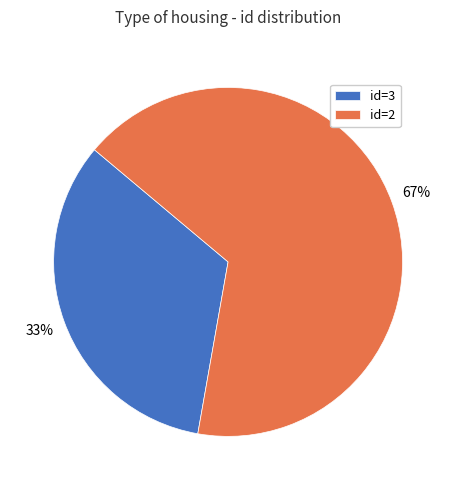

Combined, do id=3 and id=2 account for over 50%?

Yes